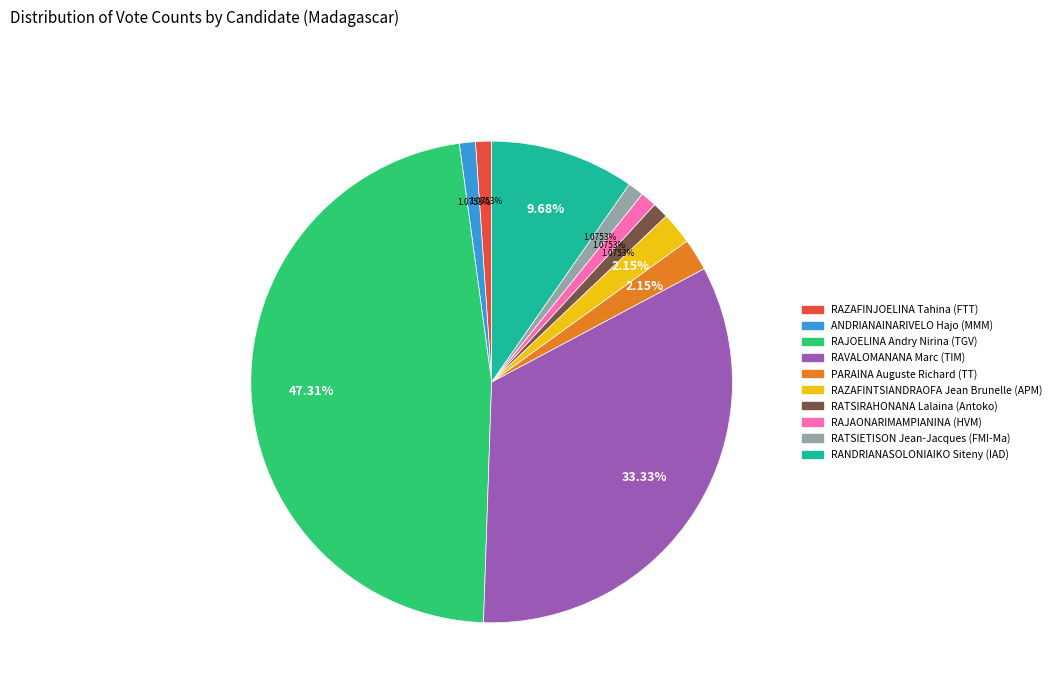

Is it true that RAJOELINA Andry Nirina (TGV) is 47% of the pie?

True